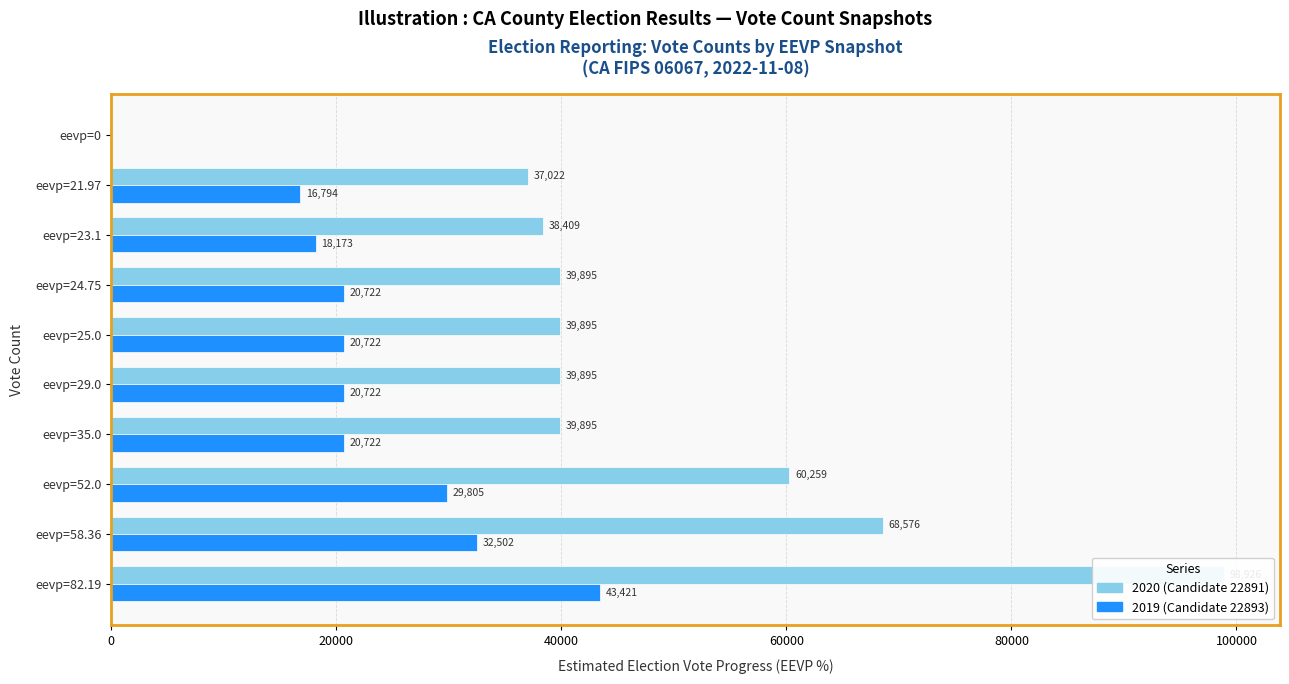

List the series in order of their overall mean, highest first.

candidates.0.voteCount (Candidate 22891), candidates.1.voteCount (Candidate 22893)